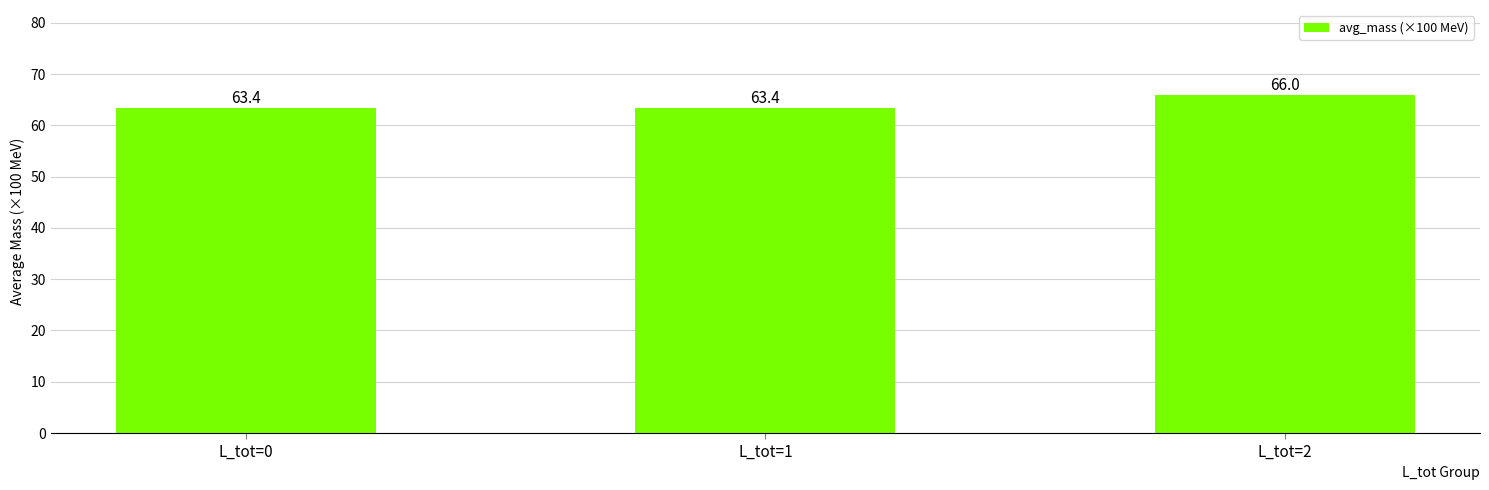

What is the average value?

64.3